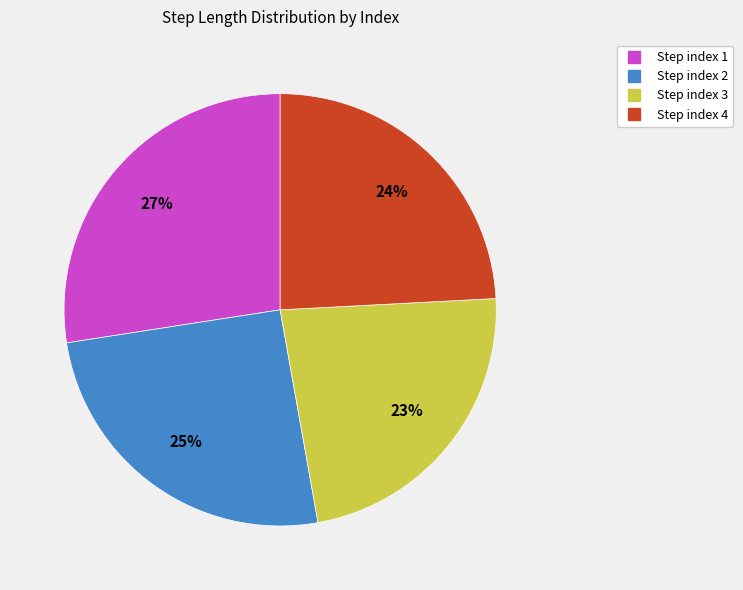

How many slices are in this pie chart?

4